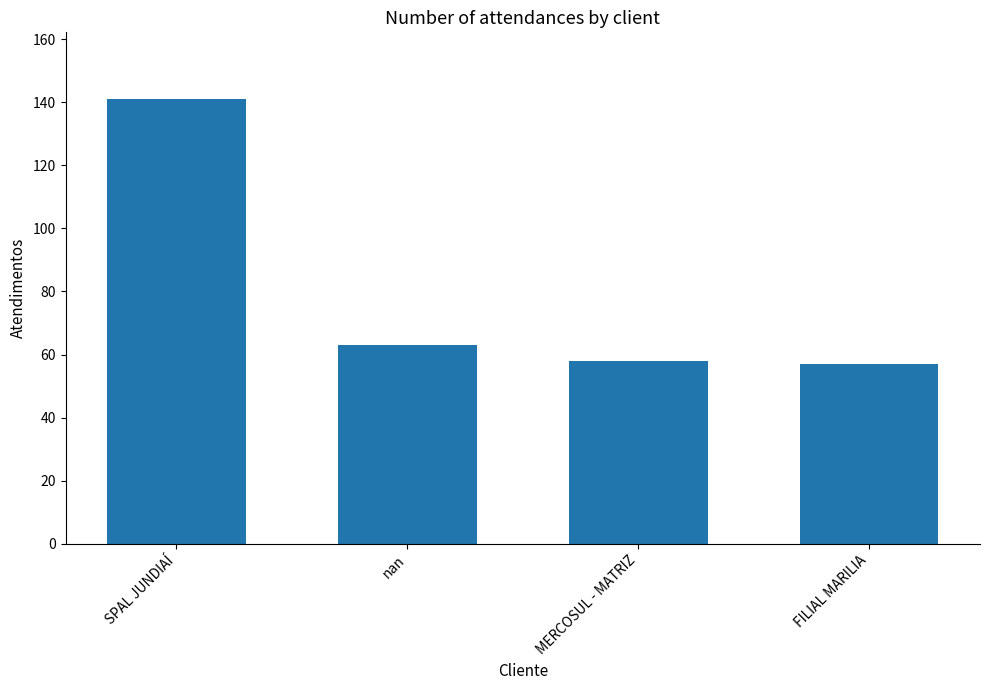

What is the sum of the values at MERCOSUL - MATRIZ and FILIAL MARILIA?

115